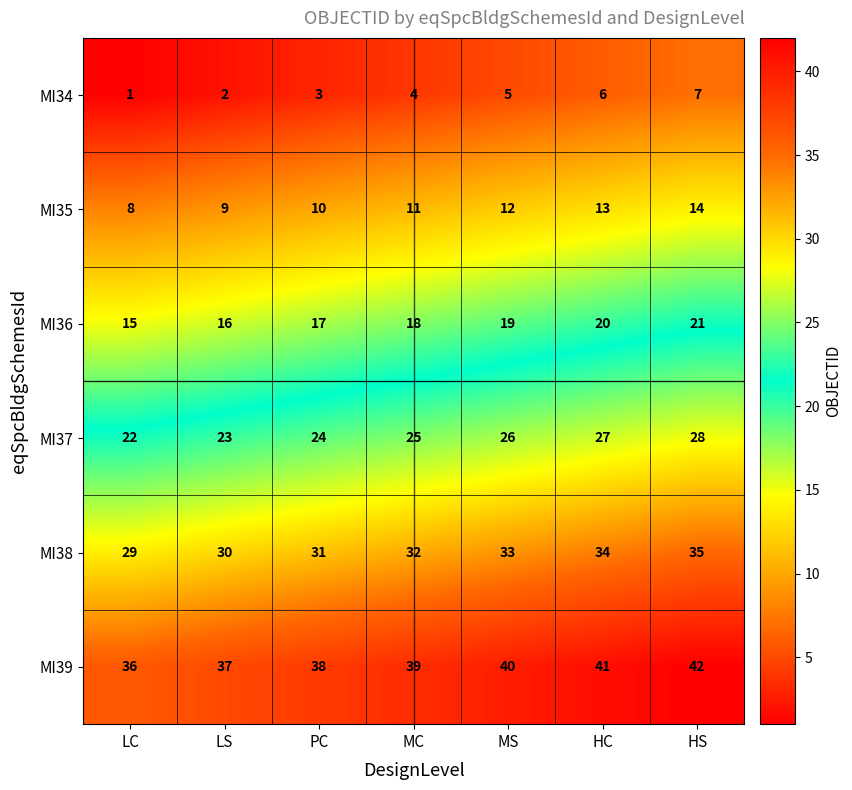

What is the spread (max minus min) of values at LS?

35